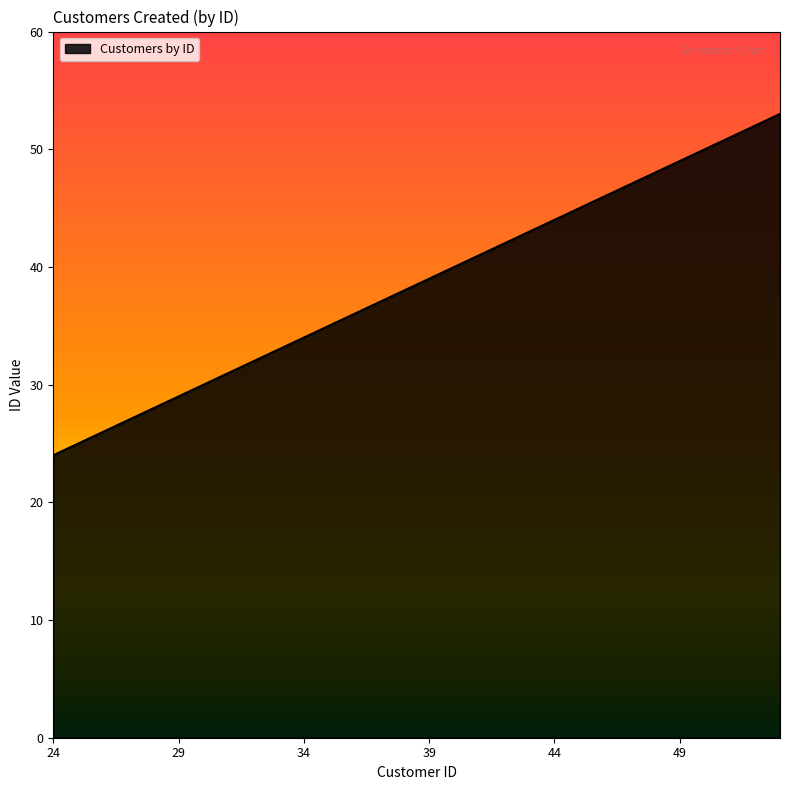

What is the difference between the maximum and minimum values?

29